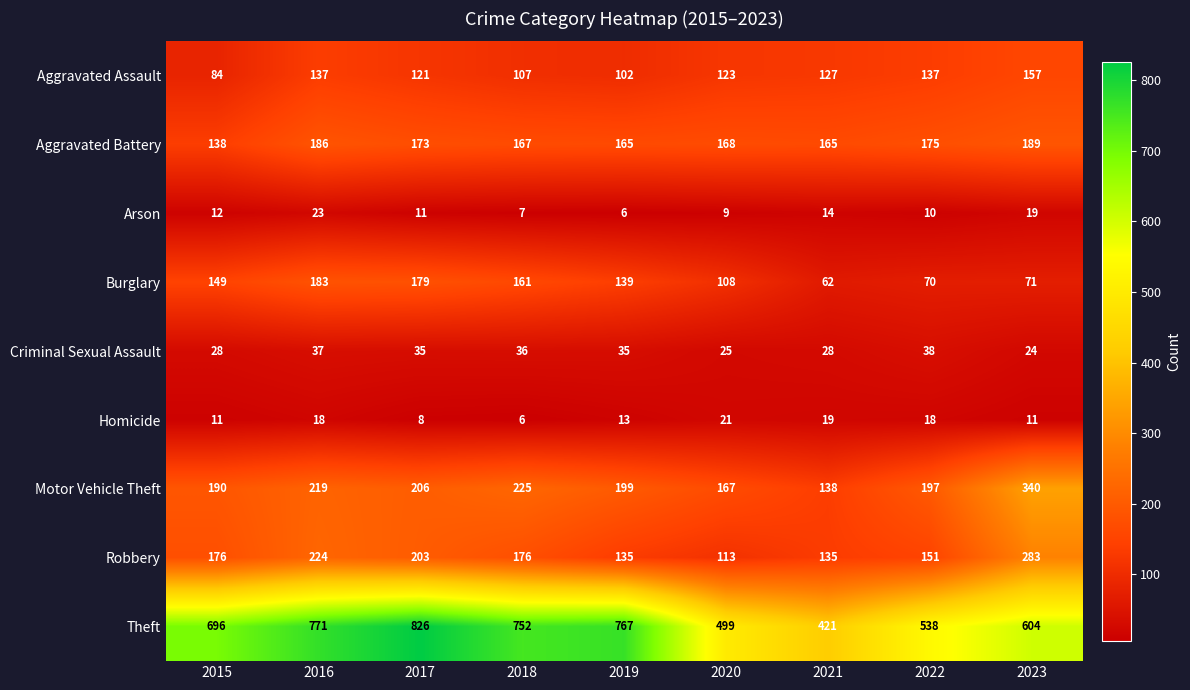

What is the sum of all Arson values?

111